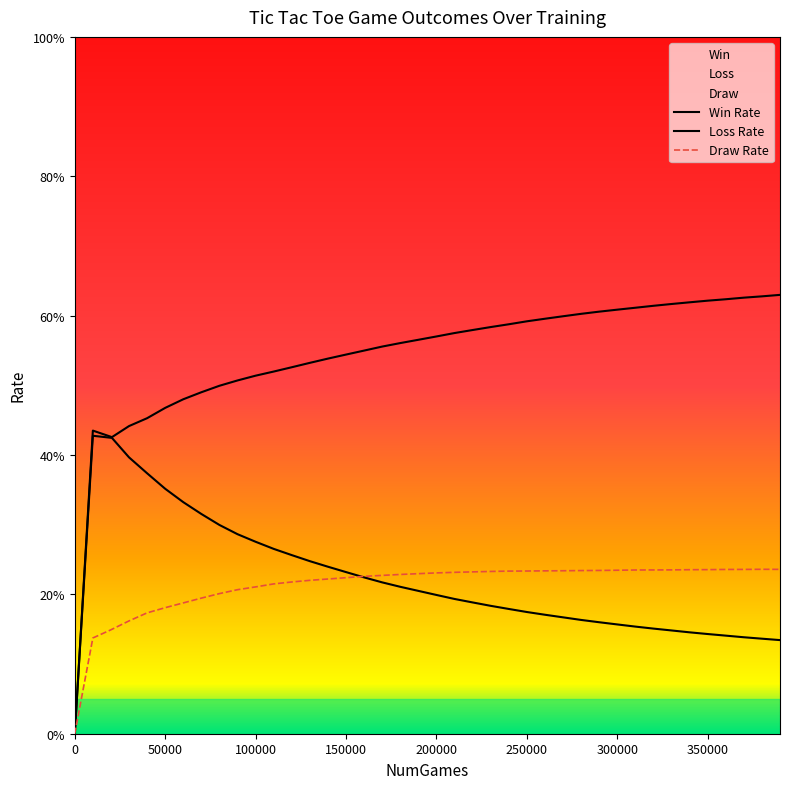

Reading left to right, transcribe all the data shown in this chart.

Win: 0.0	0.4	0.4	0.4	0.5	0.5	0.5	0.5	0.5	0.5	0.5	0.5	0.5	0.5	0.5	0.5	0.5	0.6	0.6	0.6	0.6	0.6	0.6	0.6	0.6	0.6	0.6	0.6	0.6	0.6	0.6	0.6	0.6	0.6	0.6	0.6	0.6	0.6	0.6	0.6
Loss: 0.0	0.4	0.4	0.4	0.4	0.4	0.3	0.3	0.3	0.3	0.3	0.3	0.3	0.2	0.2	0.2	0.2	0.2	0.2	0.2	0.2	0.2	0.2	0.2	0.2	0.2	0.2	0.2	0.2	0.2	0.2	0.2	0.2	0.1	0.1	0.1	0.1	0.1	0.1	0.1
Draw: 0.0	0.1	0.1	0.2	0.2	0.2	0.2	0.2	0.2	0.2	0.2	0.2	0.2	0.2	0.2	0.2	0.2	0.2	0.2	0.2	0.2	0.2	0.2	0.2	0.2	0.2	0.2	0.2	0.2	0.2	0.2	0.2	0.2	0.2	0.2	0.2	0.2	0.2	0.2	0.2